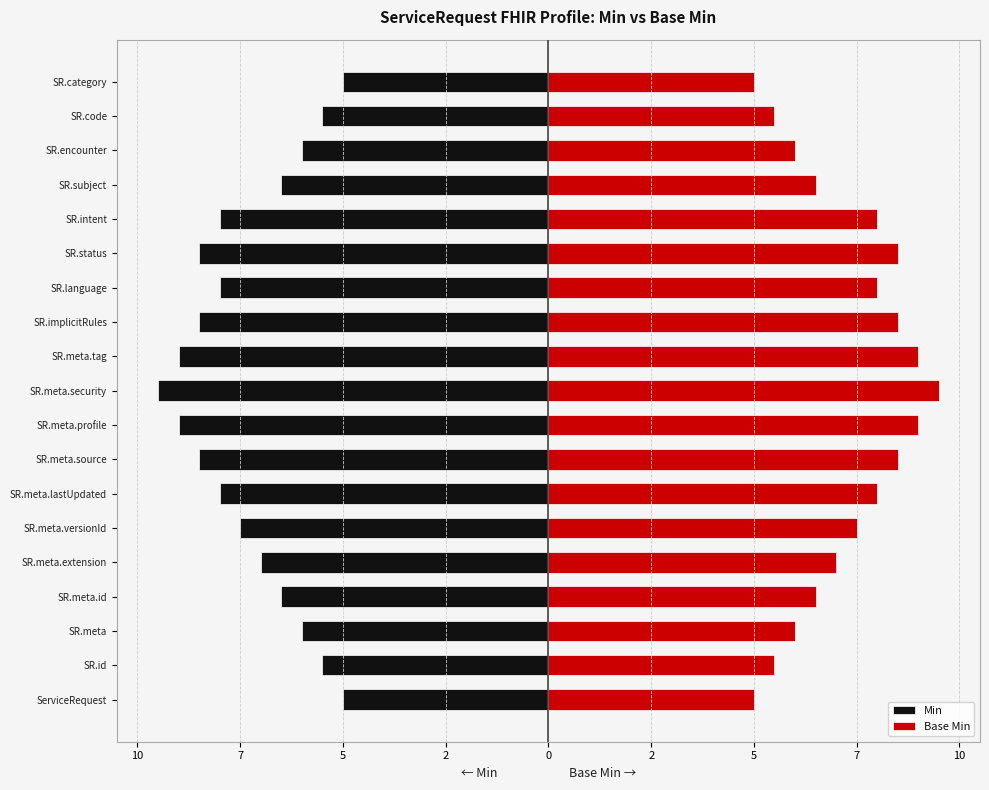

Is the value of Base Min at SR.implicitRules greater than the value of Min at SR.intent?

Yes